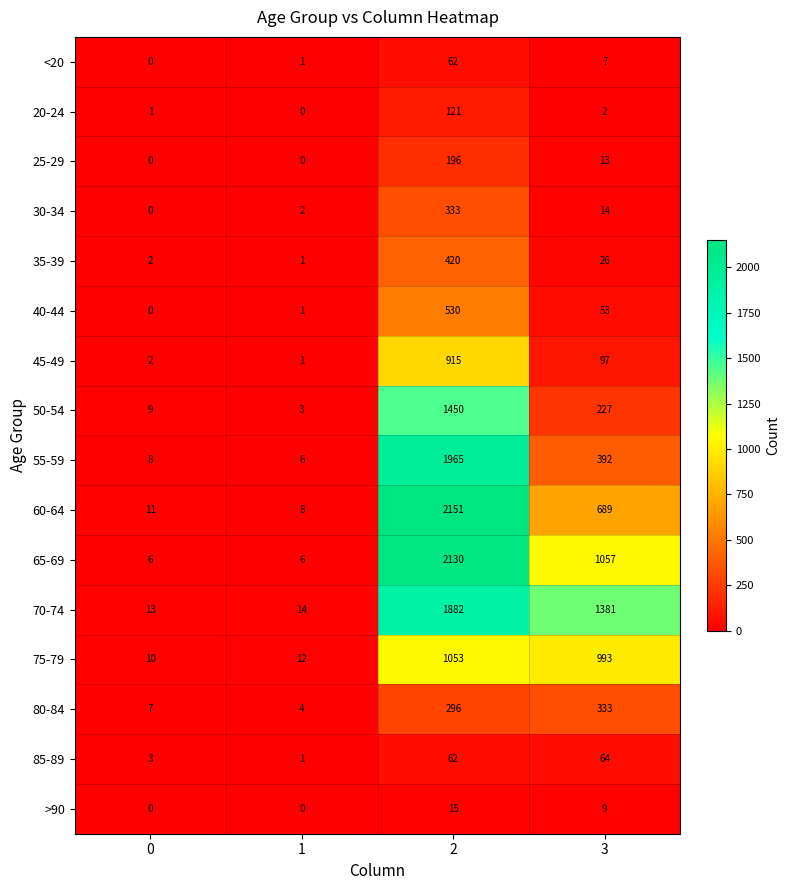

What is the greatest value displayed?

2151